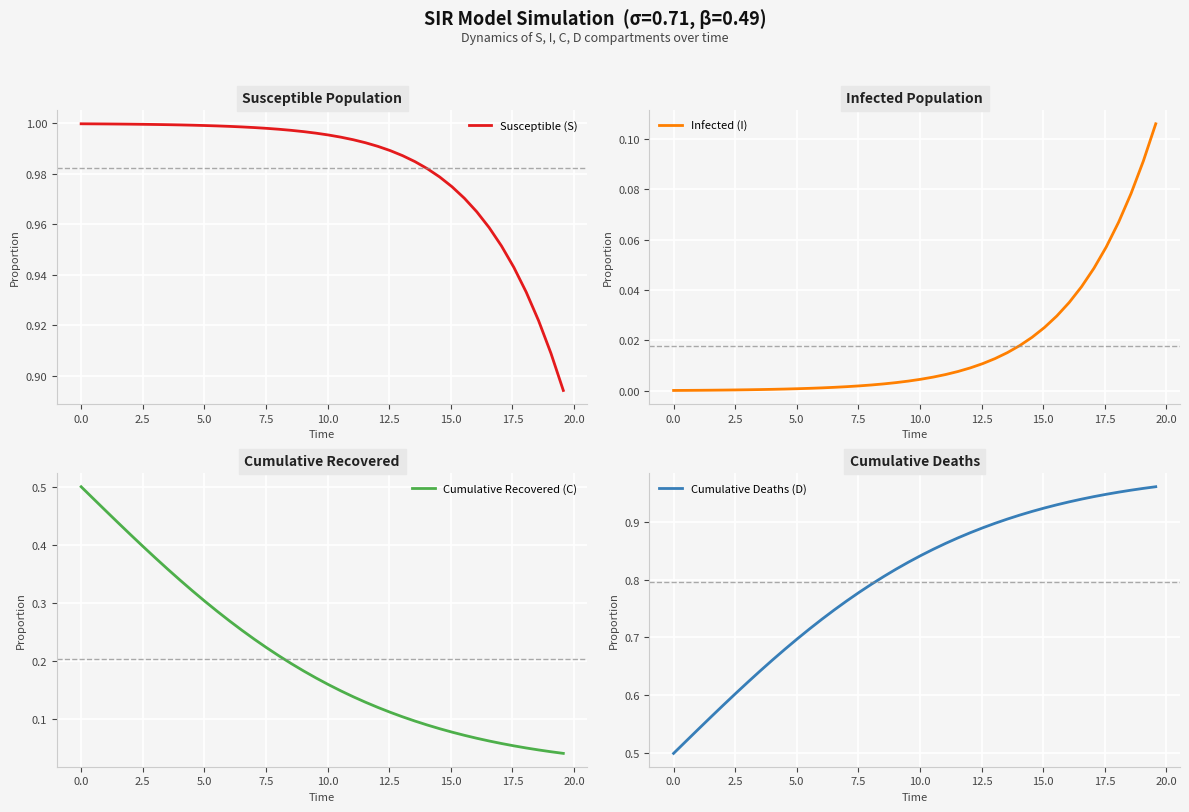

True or false: Susceptible (S) has more than 0 interior local peaks.

False